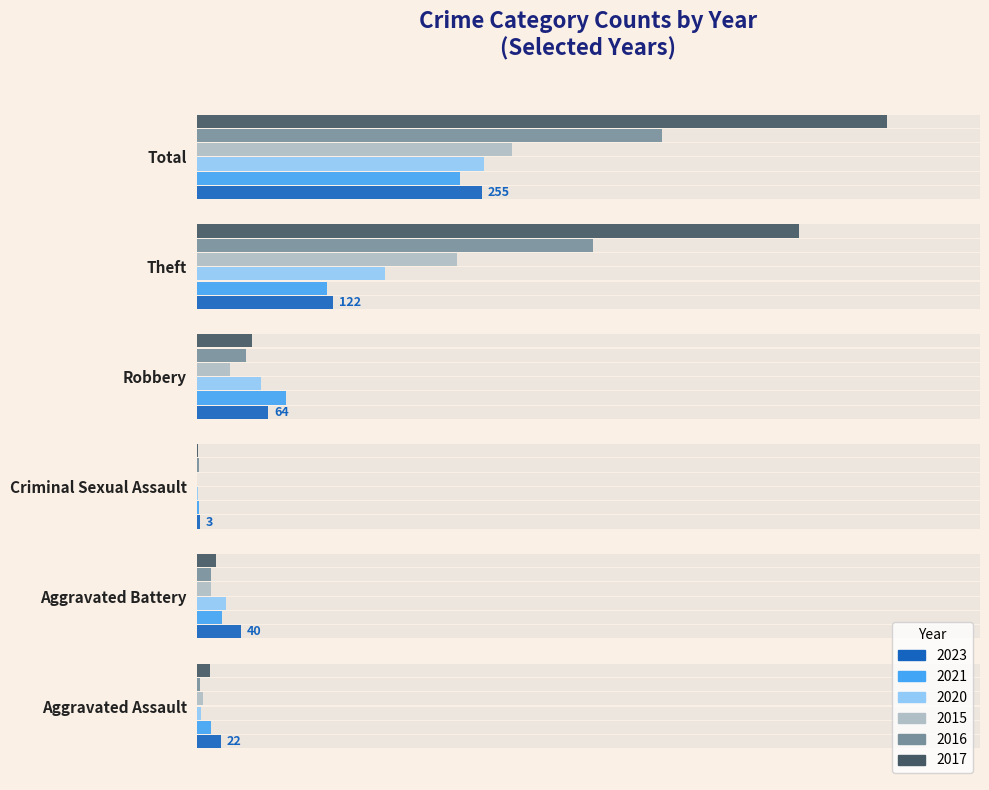

Rank the series at Theft from lowest to highest value.

2021, 2023, 2020, 2015, 2016, 2017